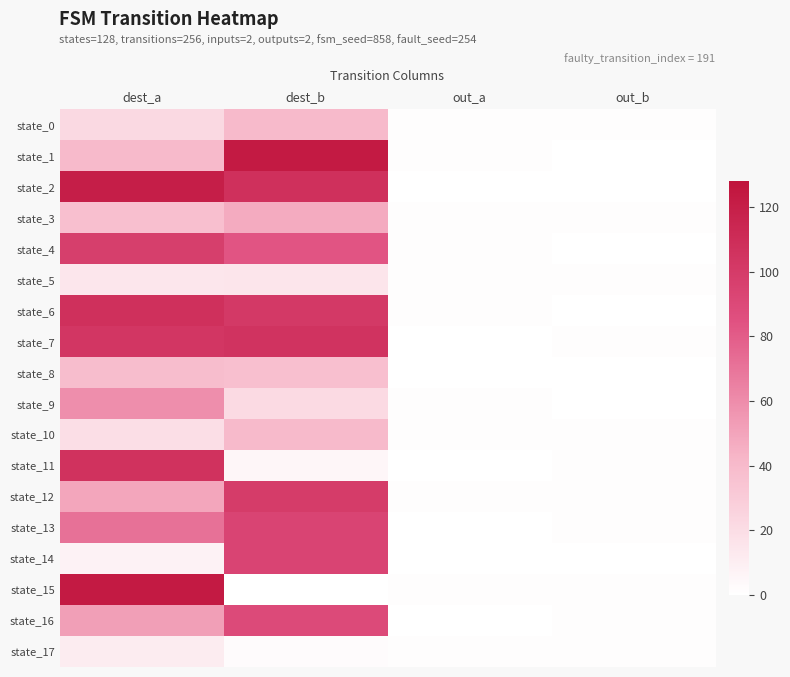

Reading right to left, extract all data points from this chart.

state_0: out_b=1	out_a=1	dest_b=40	dest_a=22
state_1: out_b=0	out_a=1	dest_b=123	dest_a=40
state_2: out_b=0	out_a=0	dest_b=107	dest_a=120
state_3: out_b=1	out_a=1	dest_b=47	dest_a=37
state_4: out_b=0	out_a=1	dest_b=83	dest_a=97
state_5: out_b=1	out_a=1	dest_b=15	dest_a=14
state_6: out_b=0	out_a=1	dest_b=101	dest_a=107
state_7: out_b=1	out_a=0	dest_b=105	dest_a=103
state_8: out_b=0	out_a=0	dest_b=37	dest_a=38
state_9: out_b=0	out_a=1	dest_b=21	dest_a=59
state_10: out_b=1	out_a=1	dest_b=40	dest_a=19
state_11: out_b=1	out_a=0	dest_b=5	dest_a=106
state_12: out_b=1	out_a=1	dest_b=99	dest_a=49
state_13: out_b=1	out_a=0	dest_b=93	dest_a=71
state_14: out_b=0	out_a=0	dest_b=93	dest_a=7
state_15: out_b=1	out_a=1	dest_b=0	dest_a=123
state_16: out_b=1	out_a=0	dest_b=89	dest_a=52
state_17: out_b=1	out_a=1	dest_b=2	dest_a=11